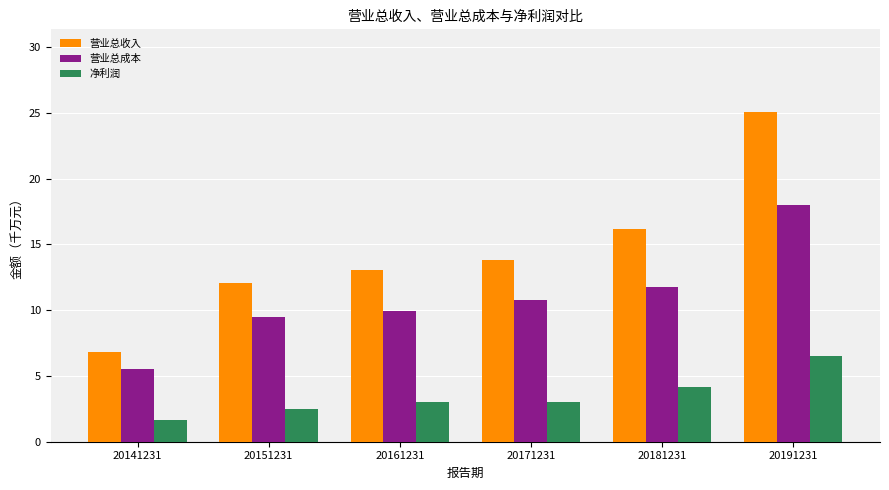

Reading right to left, what are all the values shown in this chart?

营业总收入: 20191231=25.1	20181231=16.2	20171231=13.8	20161231=13.1	20151231=12.1	20141231=6.8
营业总成本: 20191231=18.0	20181231=11.8	20171231=10.8	20161231=9.9	20151231=9.5	20141231=5.5
净利润: 20191231=6.5	20181231=4.1	20171231=3.0	20161231=3.0	20151231=2.5	20141231=1.7